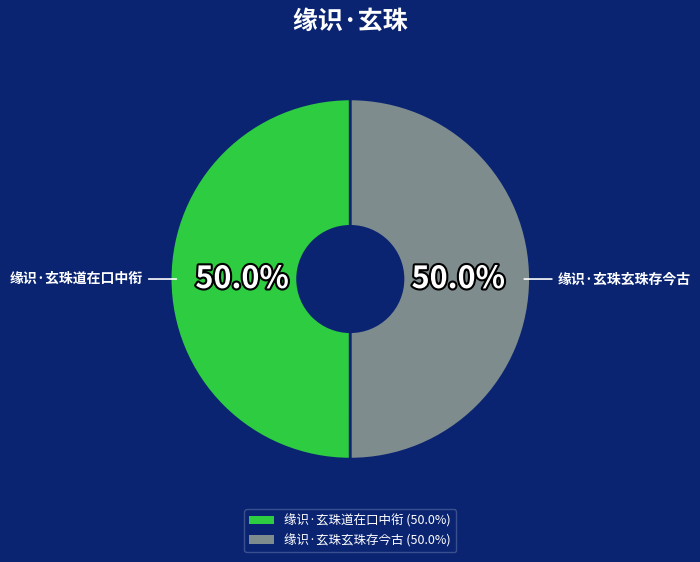

Combined, do 缘识·玄珠道在口中衔 (50.0%) and 缘识·玄珠玄珠存今古 (50.0%) account for over 50%?

Yes